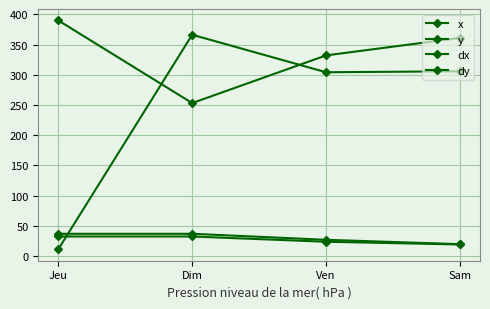

How many data points in x are above 361?

2